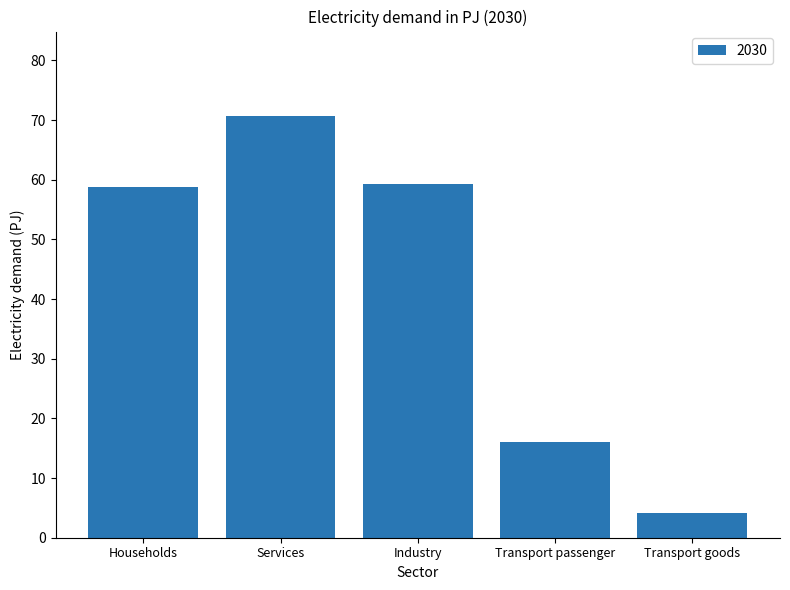

Which category has the lowest value across all series?

Transport goods